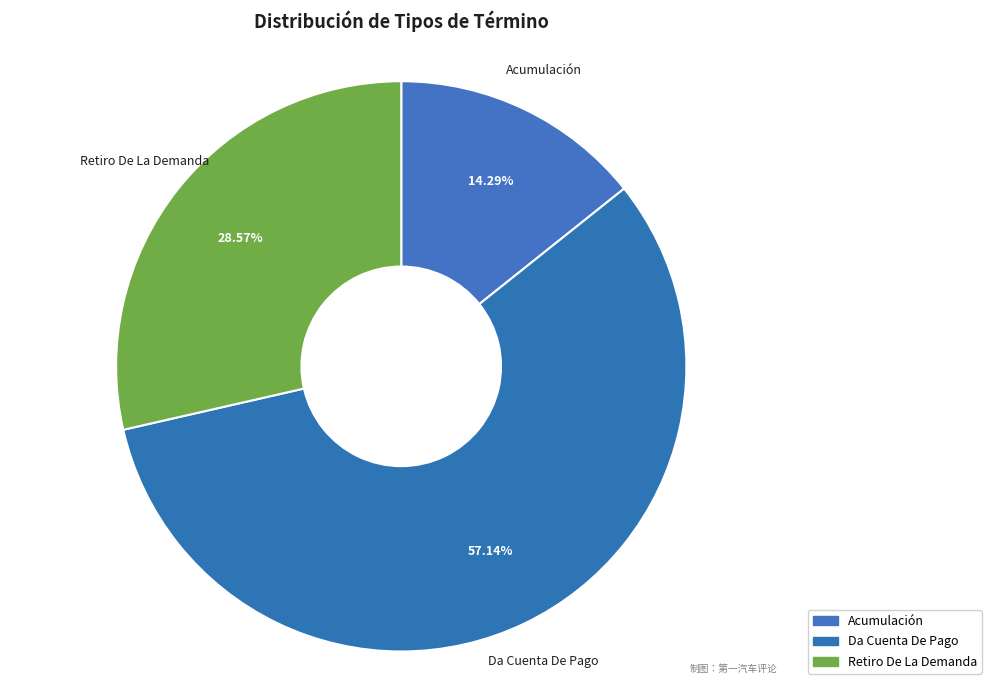

To the nearest percent, what percentage of the pie is Acumulación?

14%